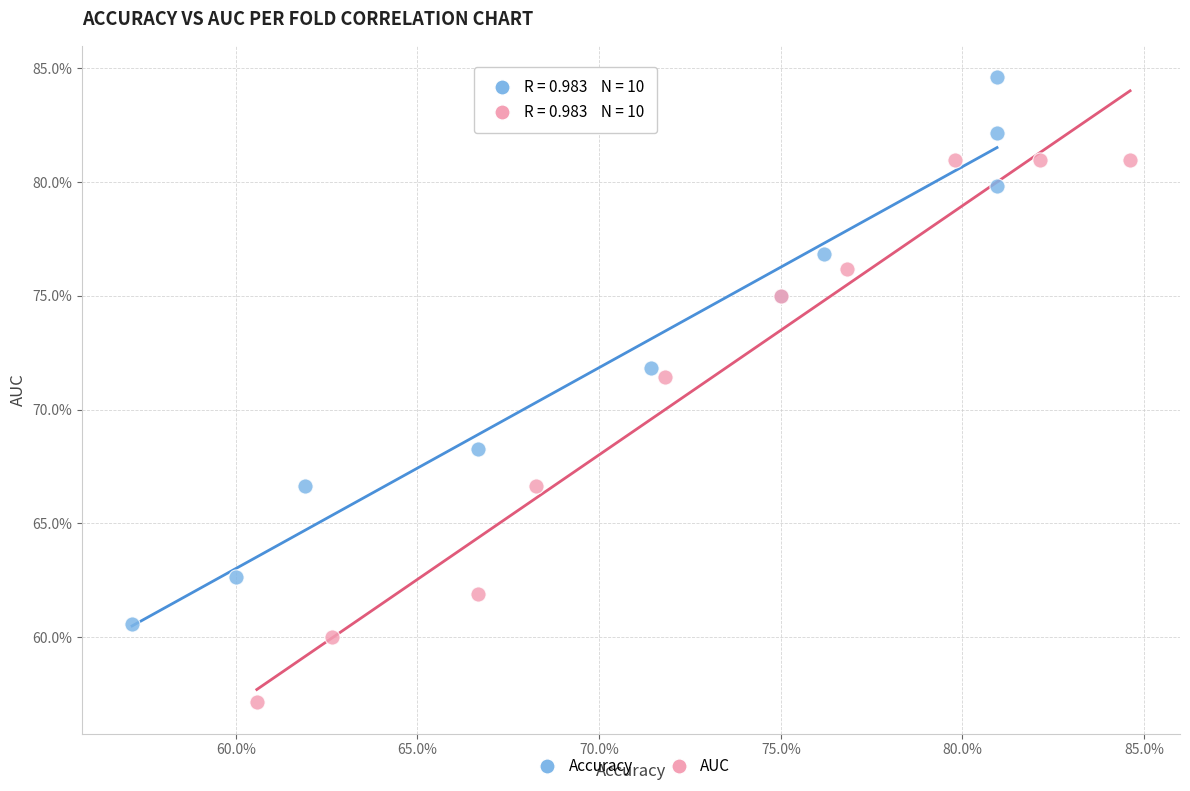

Which series reaches the minimum Y coordinate?

AUC